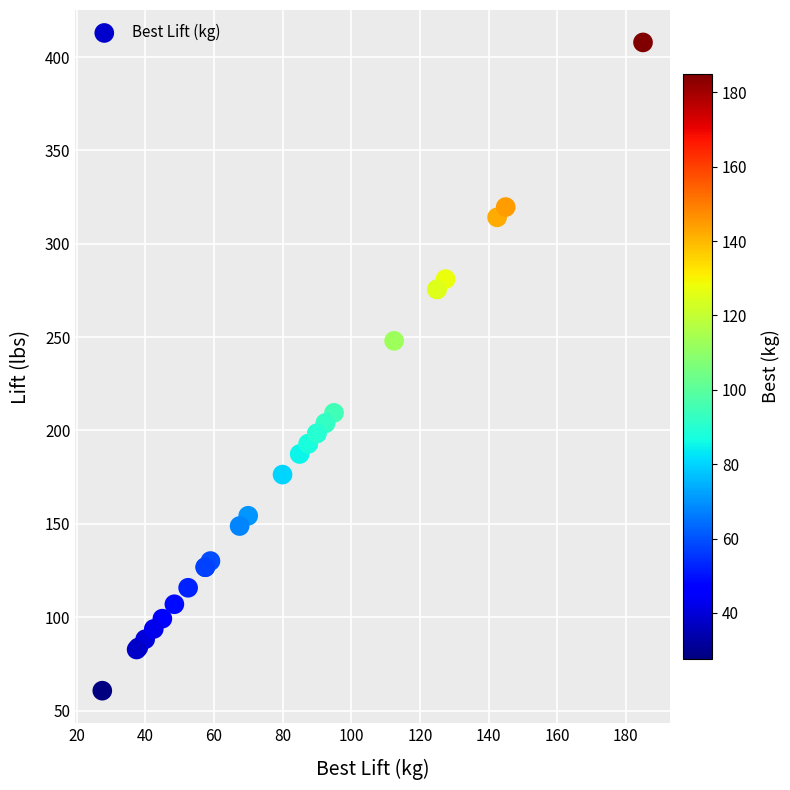

What Y value in the scatter plot is closest to 234?

248.0